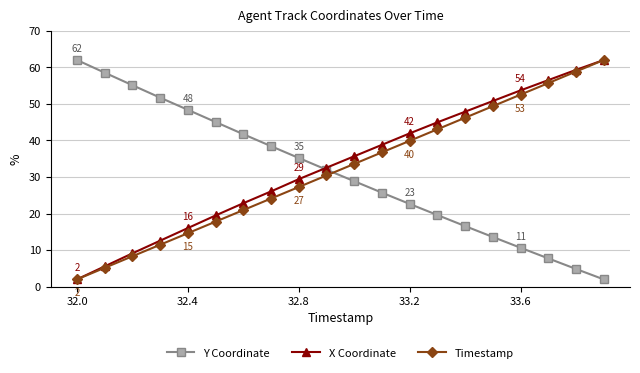

True or false: Timestamp and Y Coordinate intersect in this chart.

True